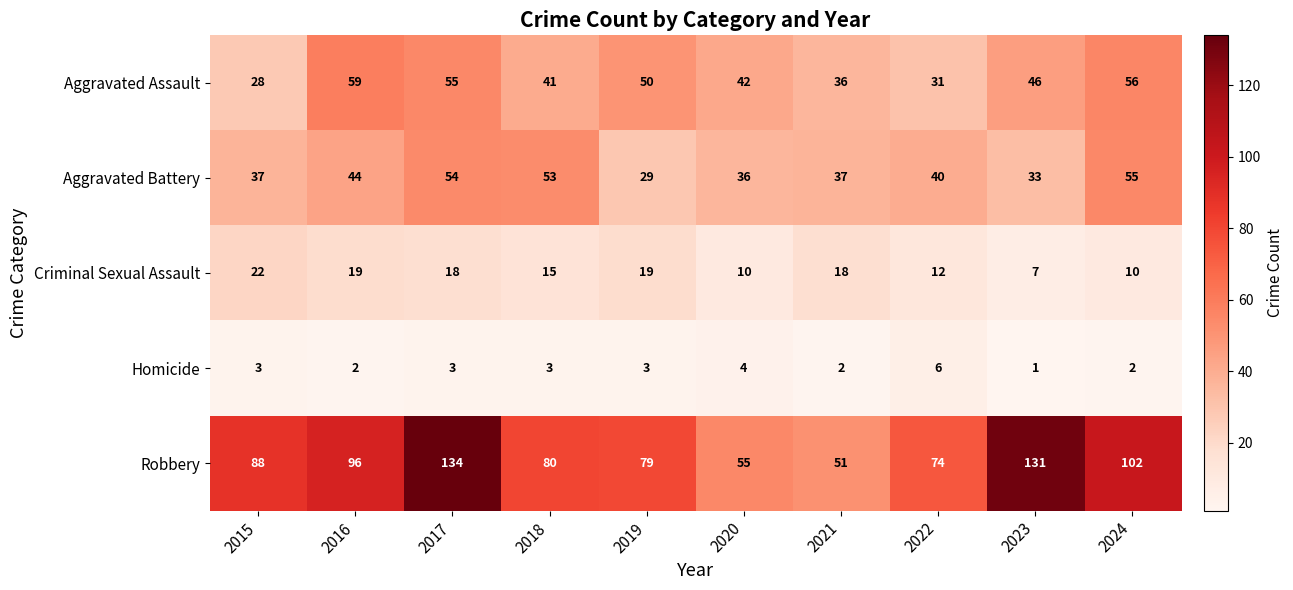

The Homicide series shows 3 at 2024. True or false?

False